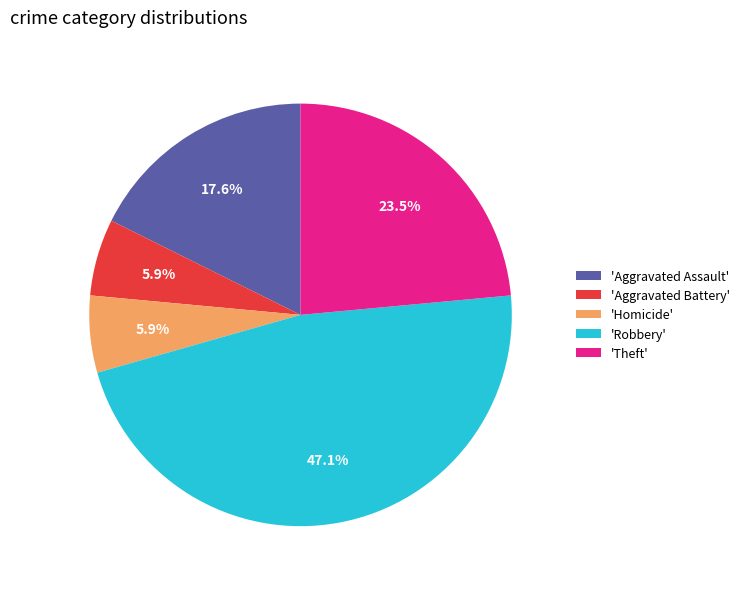

Which slice is the largest?

'Robbery'